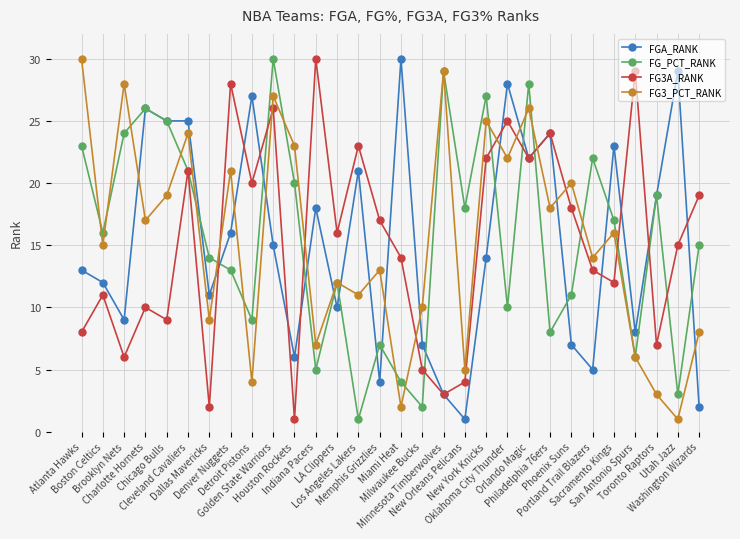

True or false: FG3A_RANK has more than 0 points higher than both neighbors.

True